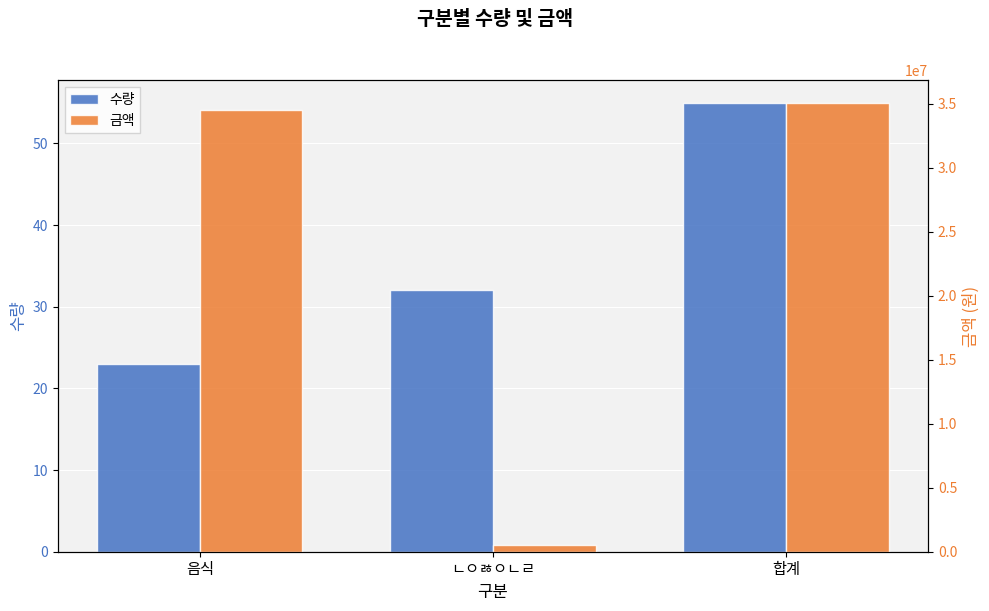

What are all the series names shown in the legend?

수량, 금액